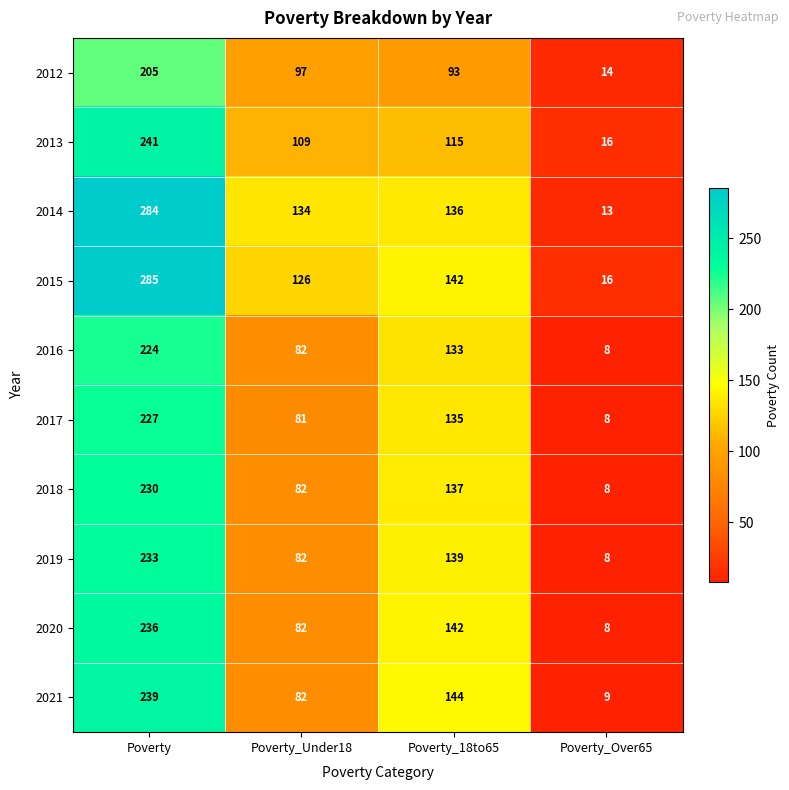

At which label does 2021 reach its minimum?

Poverty_Over65